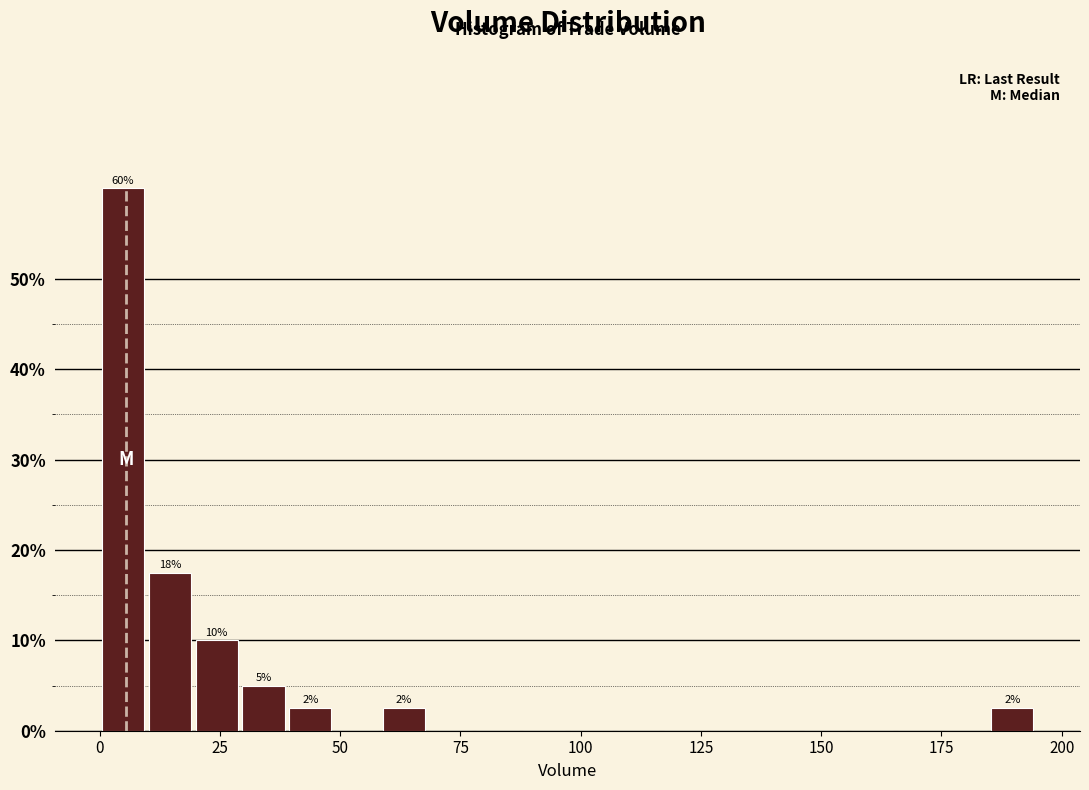

Around what value on the x-axis is the tallest bar? Give the approximate position of its centre, as read against the axis.

5